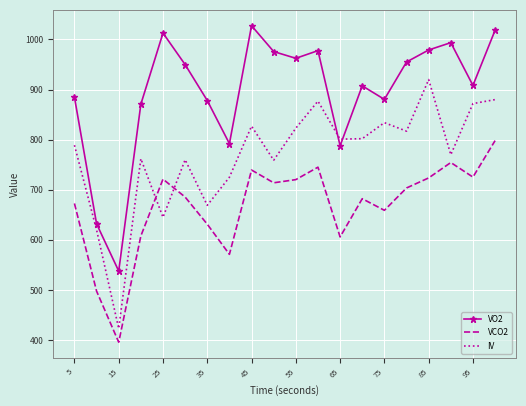

Rank the series by their average value, from lowest to highest.

VCO2, IV, VO2